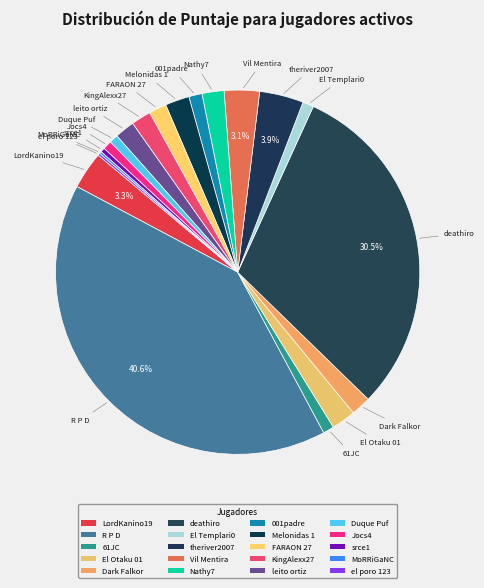

What percentage do FARAON 27 and MoRRiGaNC together represent?

1.8%